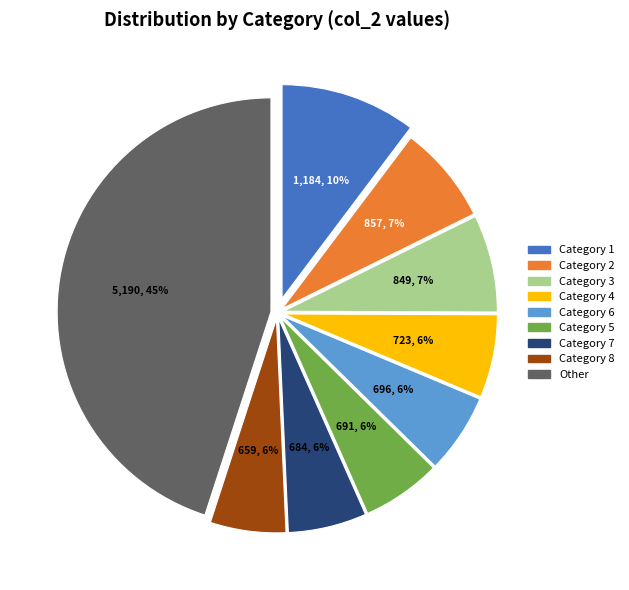

To the nearest percent, what is the average slice percentage?

11%